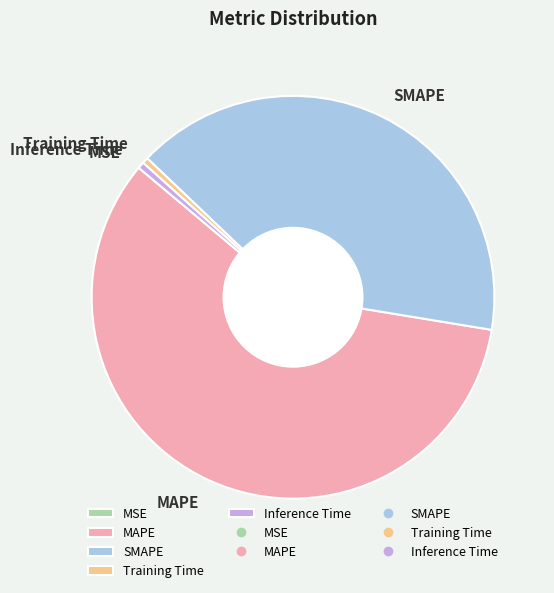

Between Inference Time and SMAPE, which is larger?

SMAPE